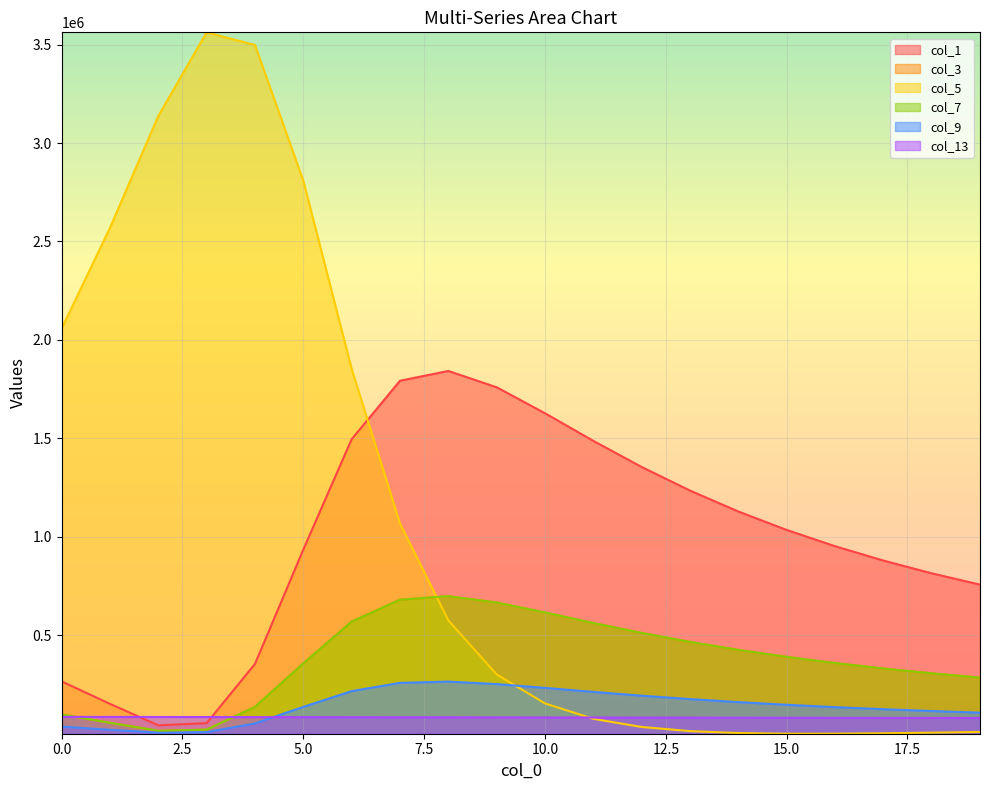

Which series ends up on top after the final intersection of col_5 and col_3?

col_3